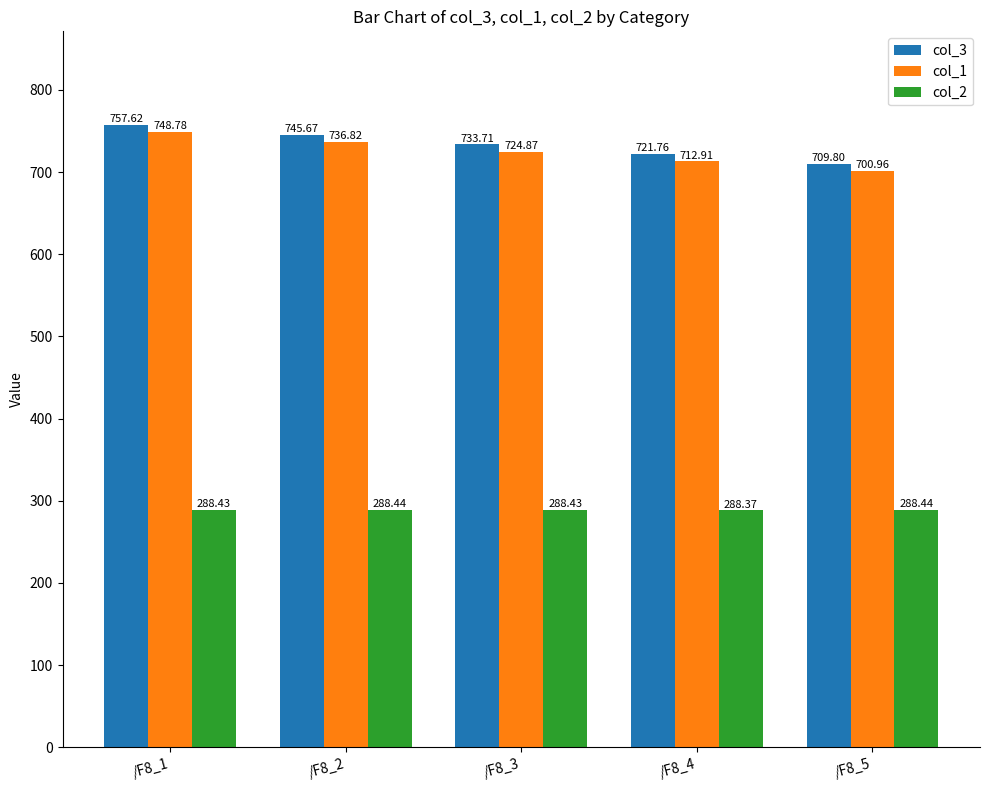

Rank the series at /F8_3 from lowest to highest value.

col_2, col_1, col_3